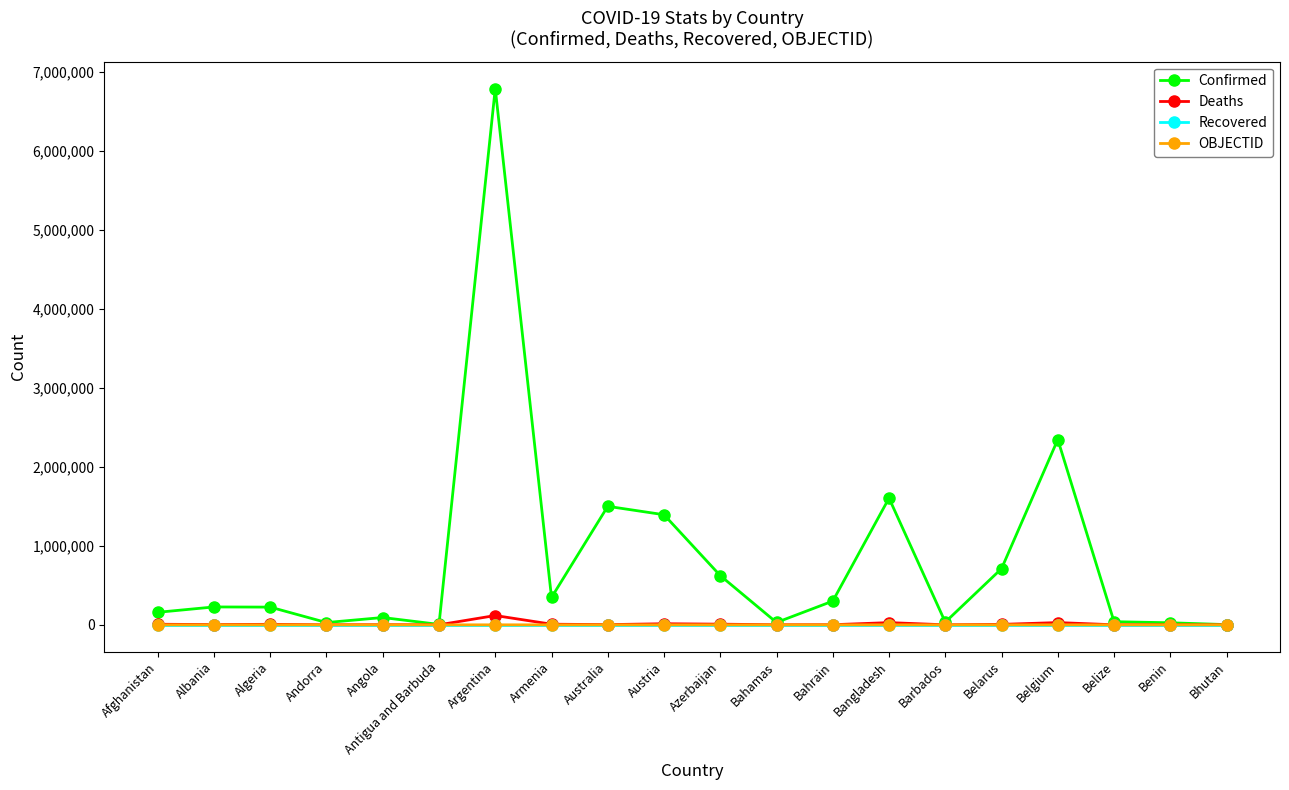

Which series changed the most between Austria and Belgium?

Confirmed